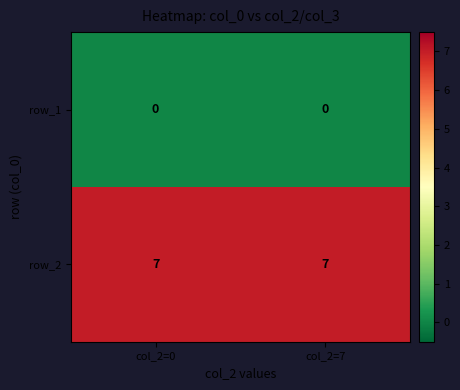

The value of row_1 at col_2=7 is 3. True or false?

False